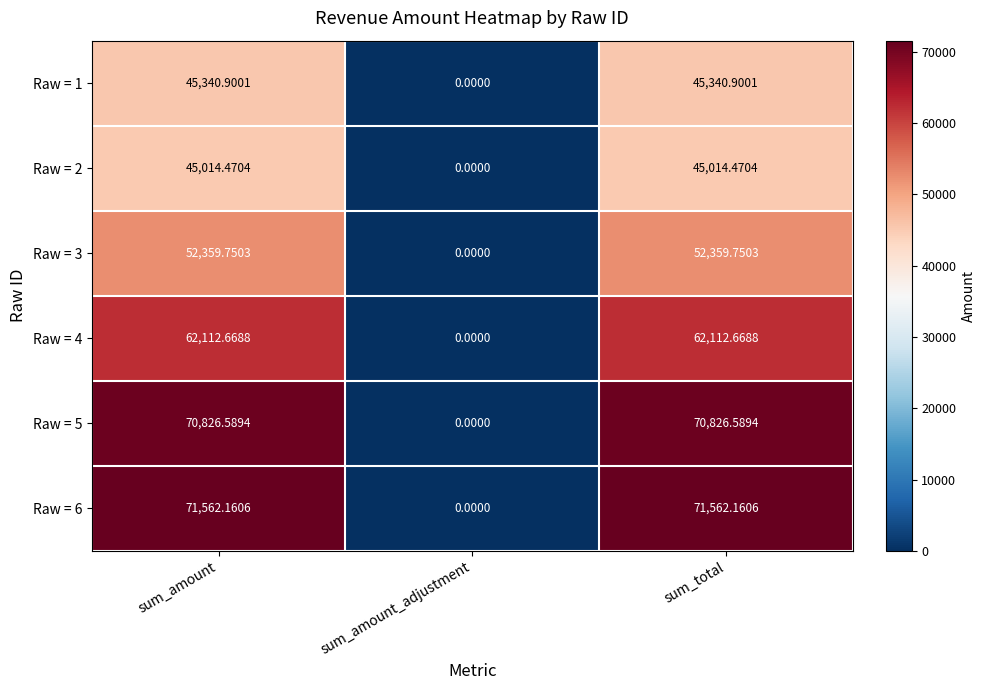

At which category does the chart reach its minimum across all series?

sum_amount_adjustment